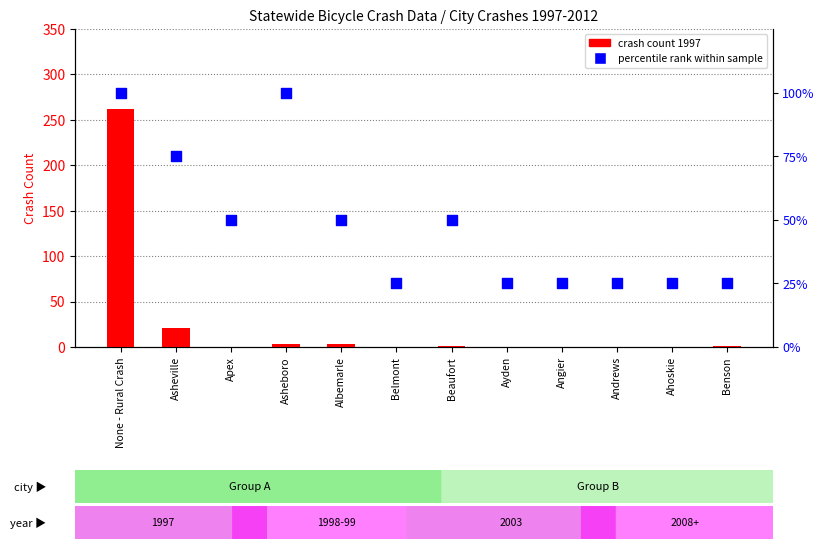

Which series has the largest total across all categories?

percentile rank within sample